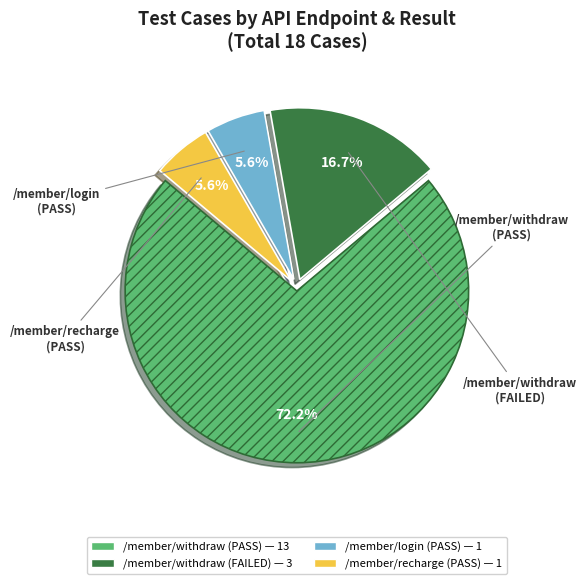

How many slices are in this pie chart?

4